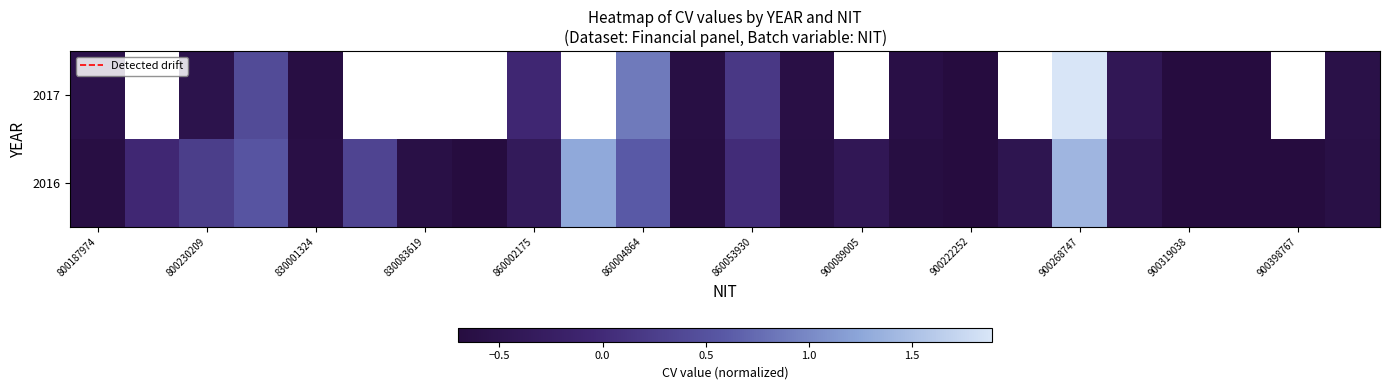

Which category has the highest value across all series?

900268747